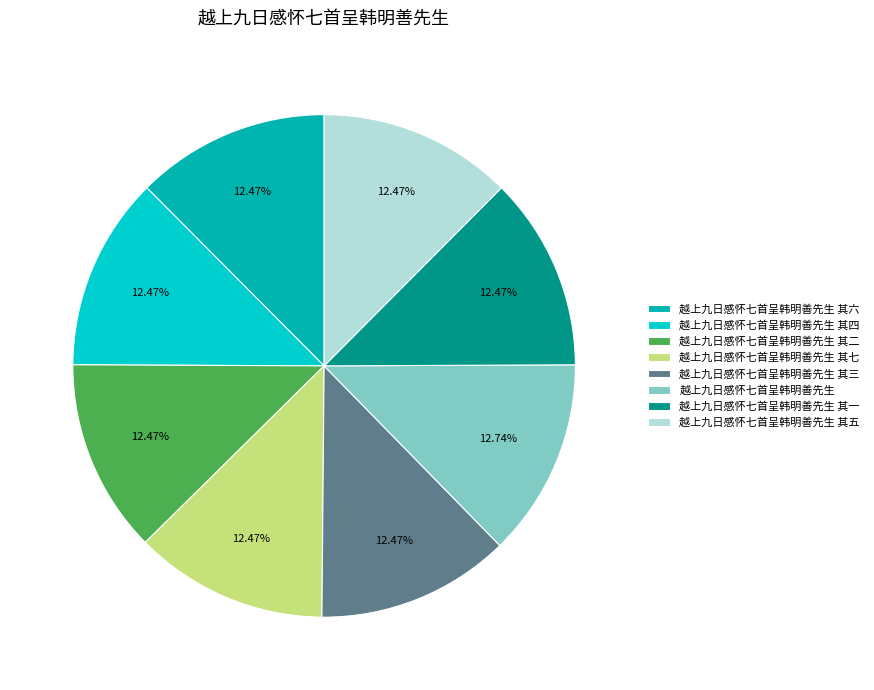

What is the ratio of the value at 越上九日感怀七首呈韩明善先生 其七 to the value at 越上九日感怀七首呈韩明善先生 其五?

1.0